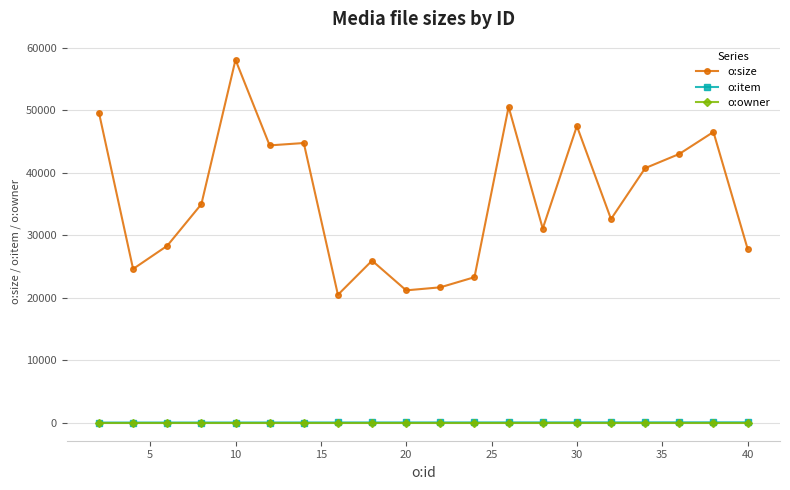

True or false: o:size has more than 0 points higher than both neighbors.

True